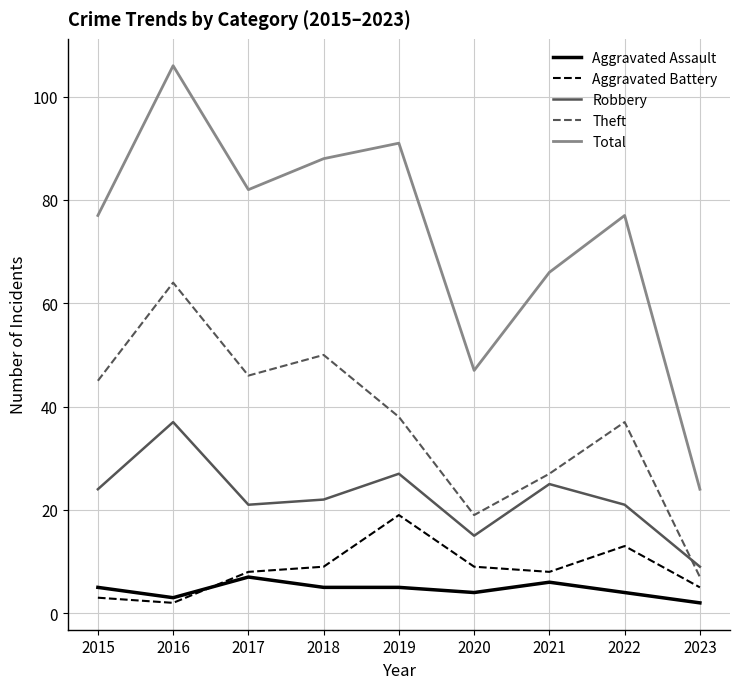

Is it true that Theft equals 9 at 2015?

False